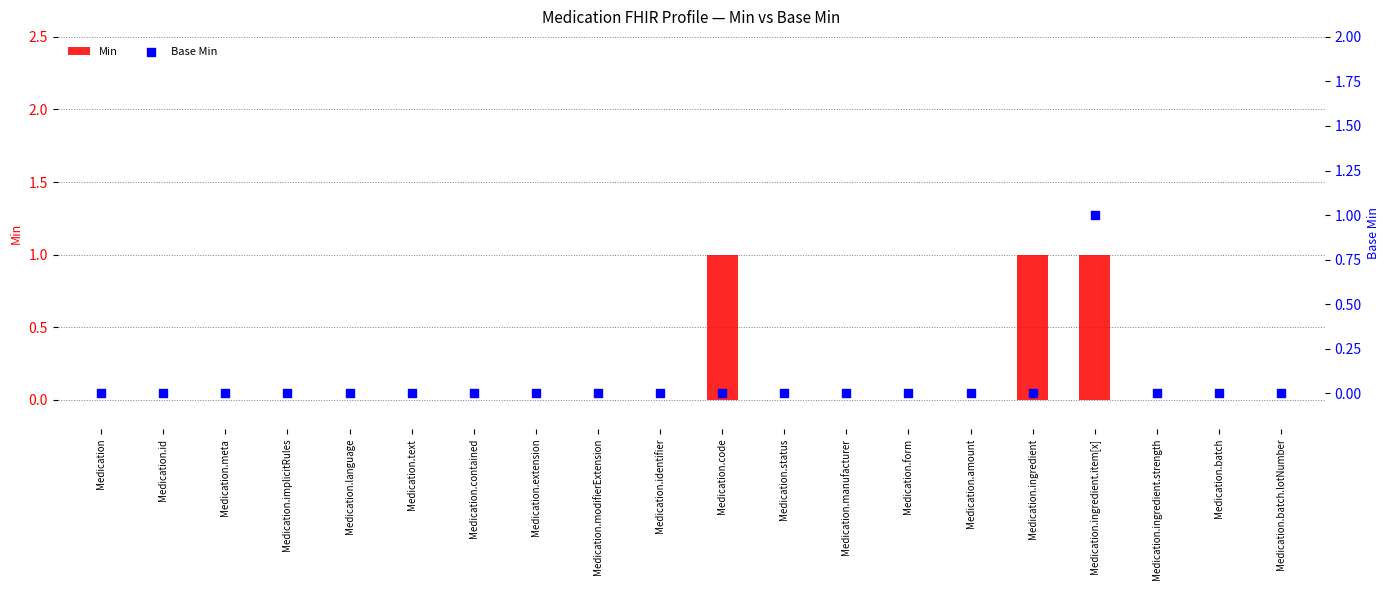

Which series reaches the minimum Y coordinate?

Min